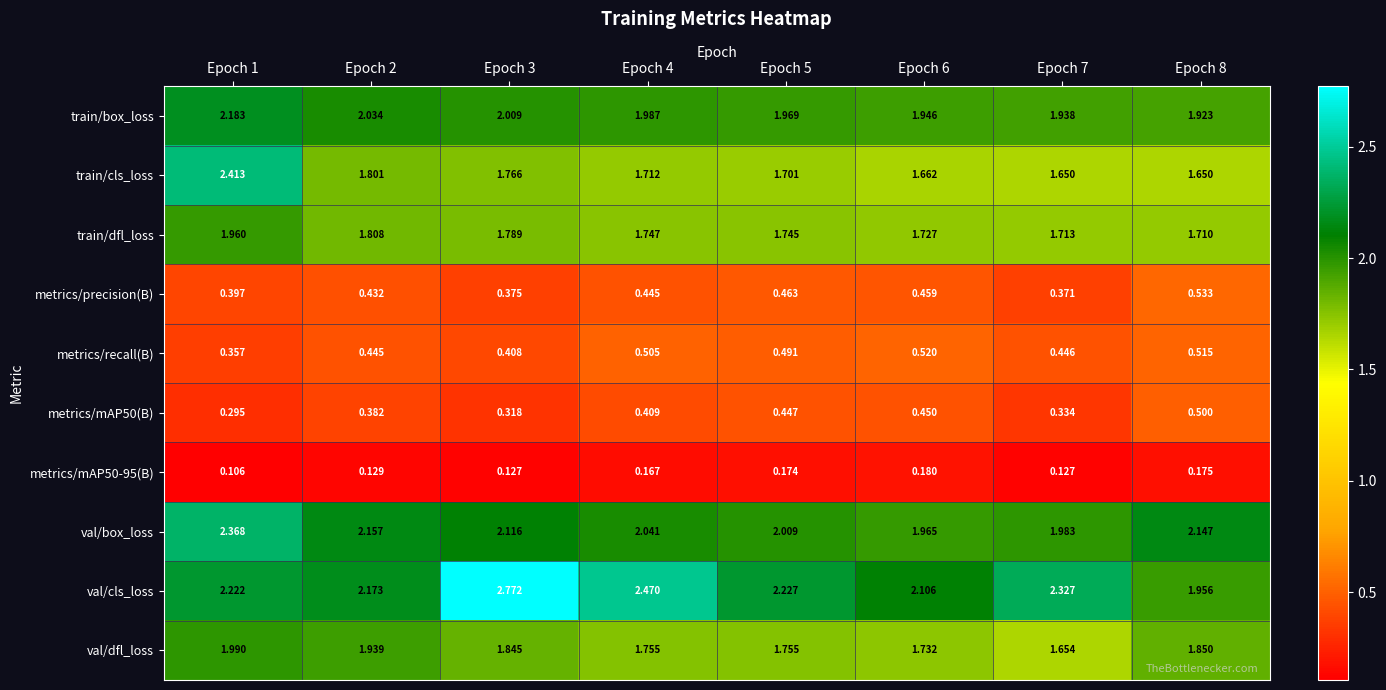

At which category is the sum across all series the highest?

Epoch 1